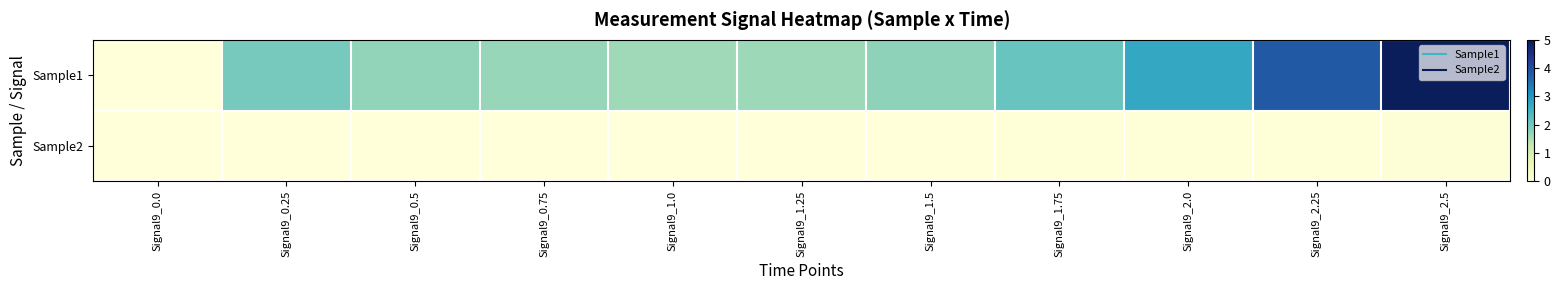

Which label corresponds to the largest value in the chart?

Signal9_2.5